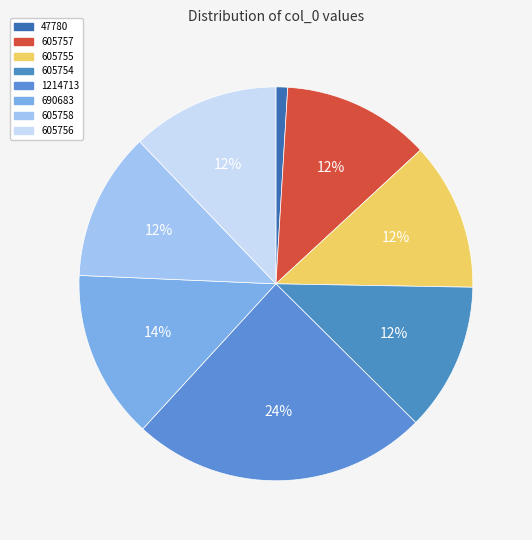

True or false: 47780 accounts for 11% of the total.

False